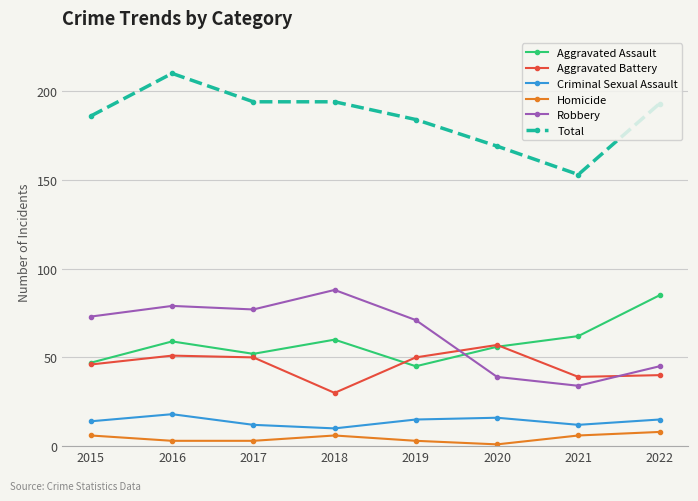

List the series in order of their peak value, highest first.

Total, Robbery, Aggravated Assault, Aggravated Battery, Criminal Sexual Assault, Homicide